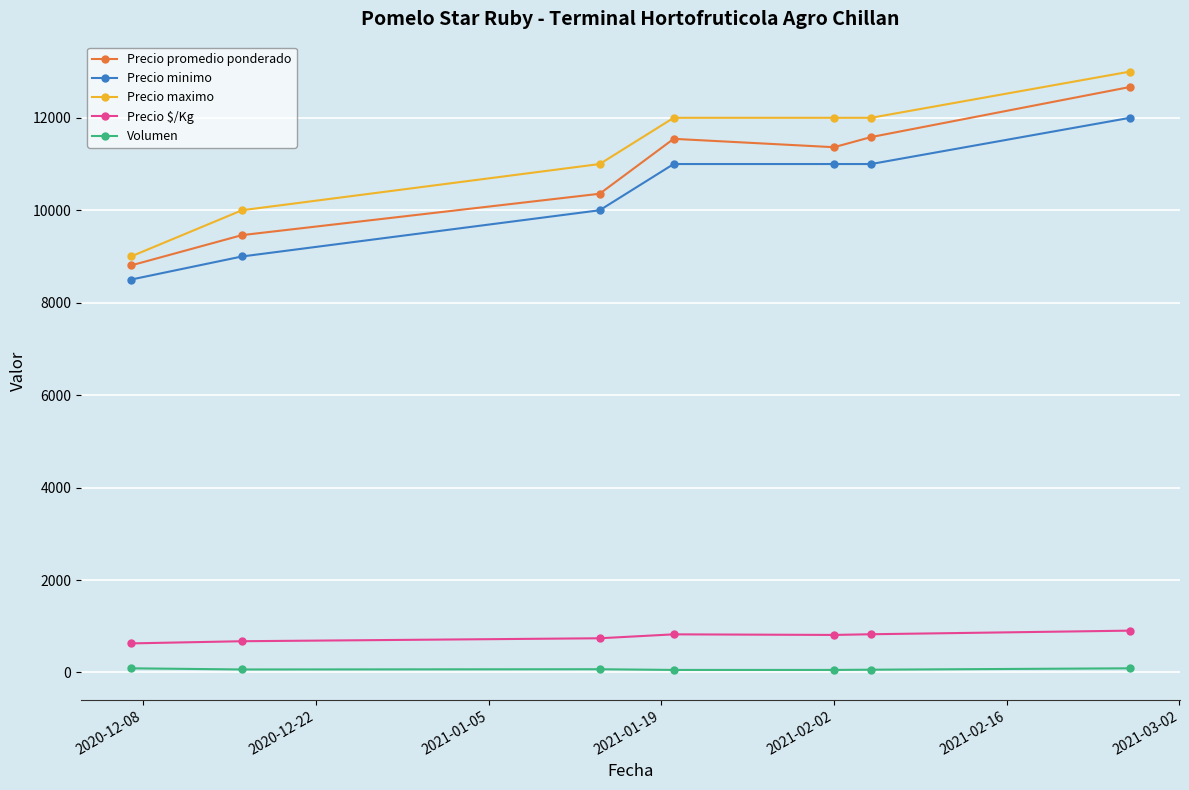

What is the sum of all Precio $/Kg values?

5414